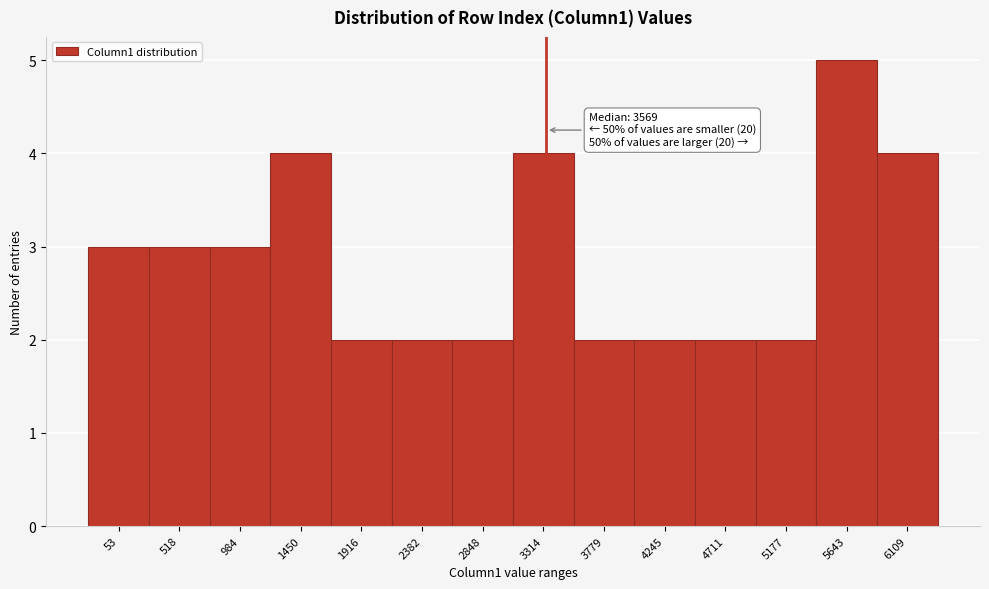

Reading left to right, what are all the values shown in this chart?

3	3	3	4	2	2	2	4	2	2	2	2	5	4